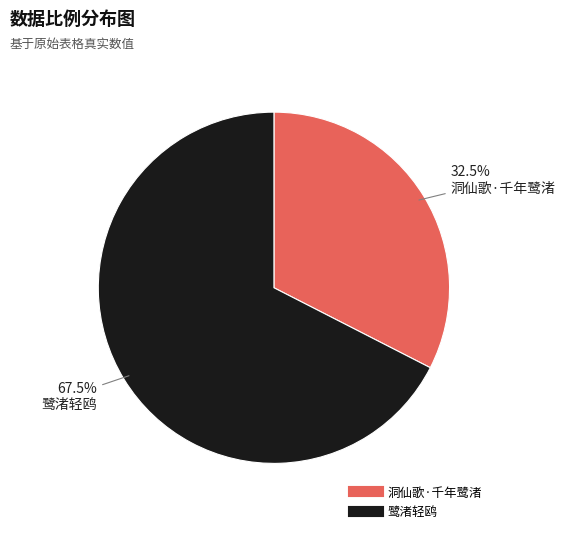

To the nearest percent, what is the combined percentage of 洞仙歌·千年鹭渚 and 鹭渚轻鸥?

100%